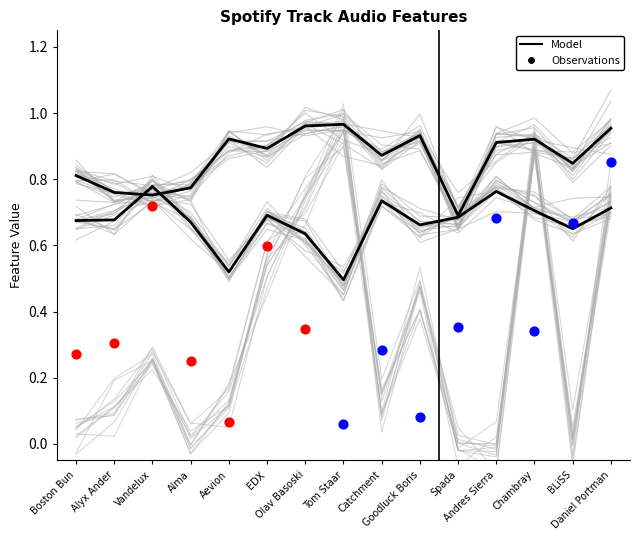

At how many categories does at least one series exceed 0?

15